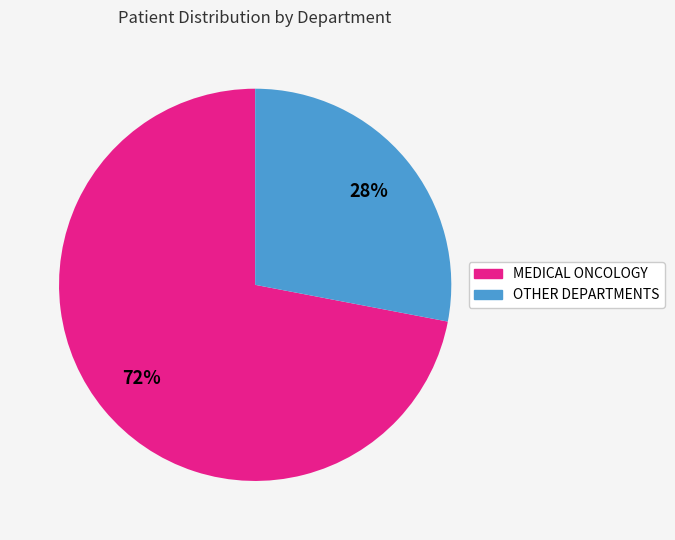

Does any single category account for the majority?

Yes